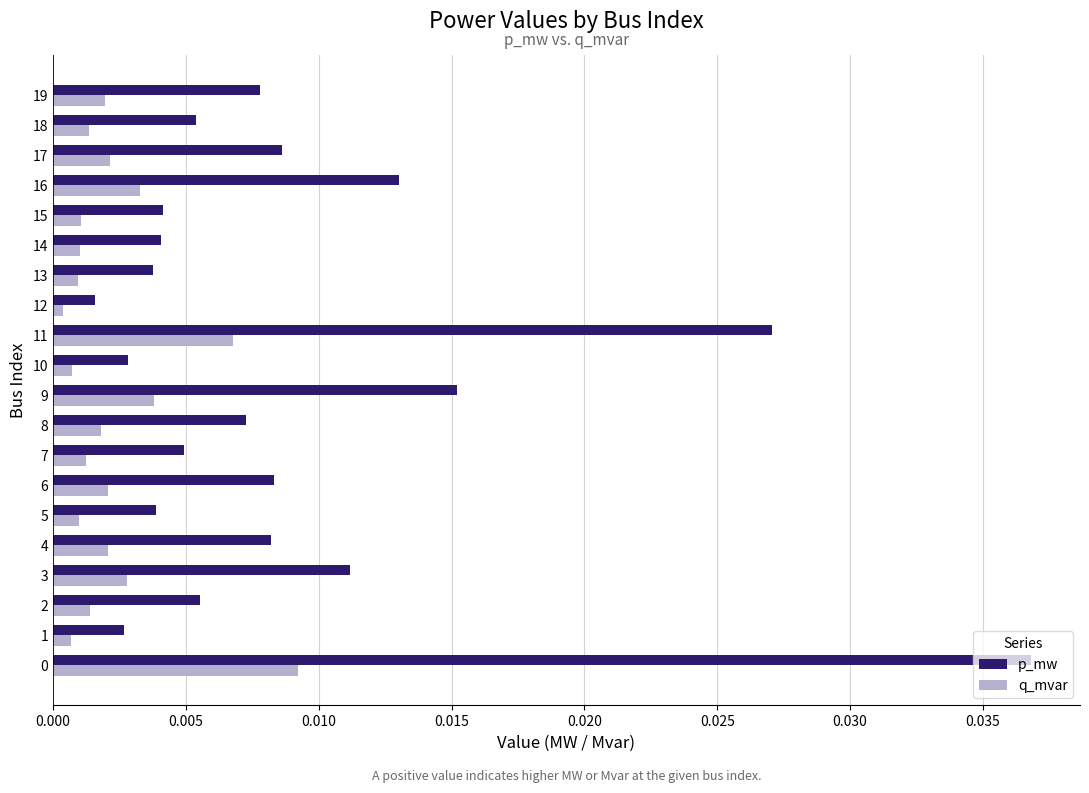

What are all the series names shown in the legend?

p_mw, q_mvar